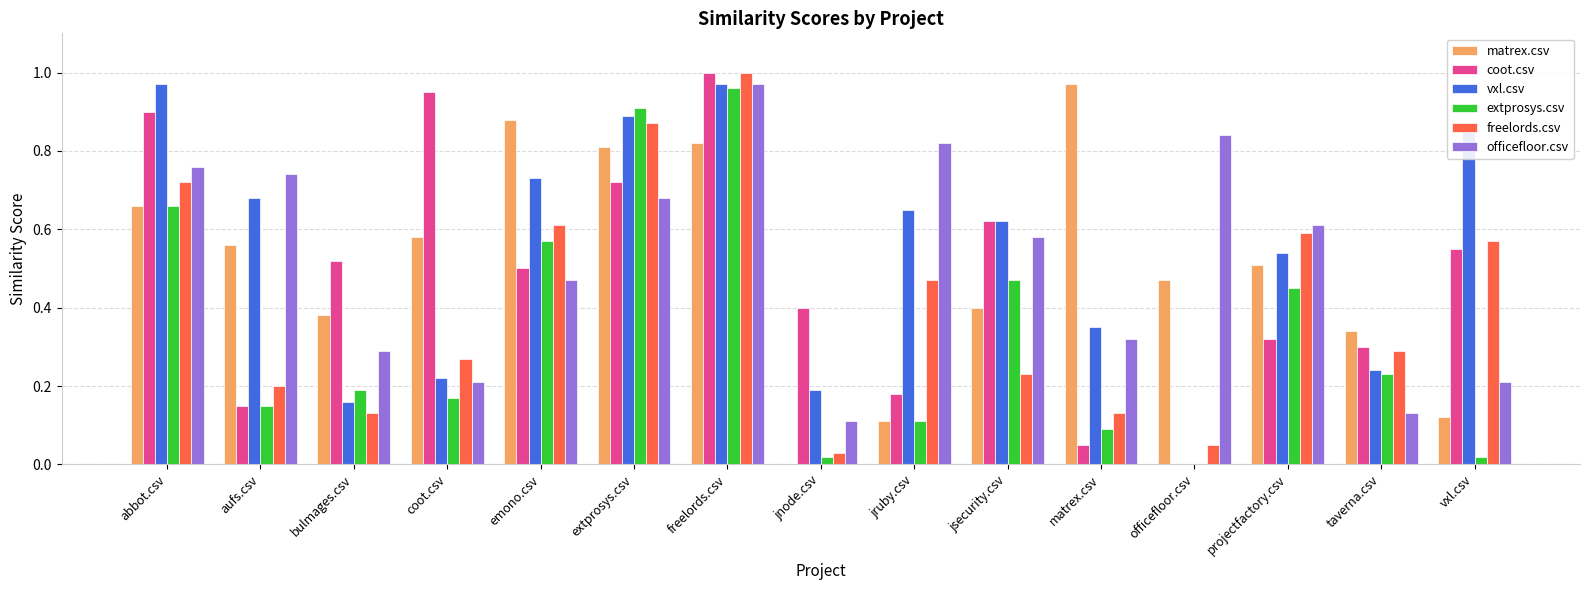

What are all the series names shown in the legend?

matrex.csv, coot.csv, vxl.csv, extprosys.csv, freelords.csv, officefloor.csv